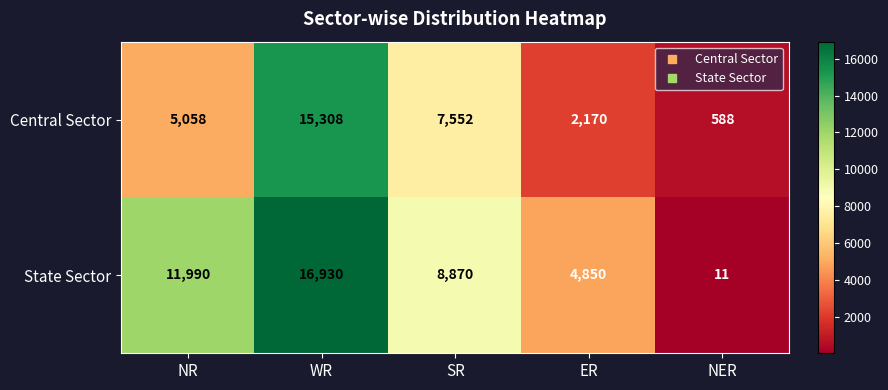

Count the number of categories in the chart.

5